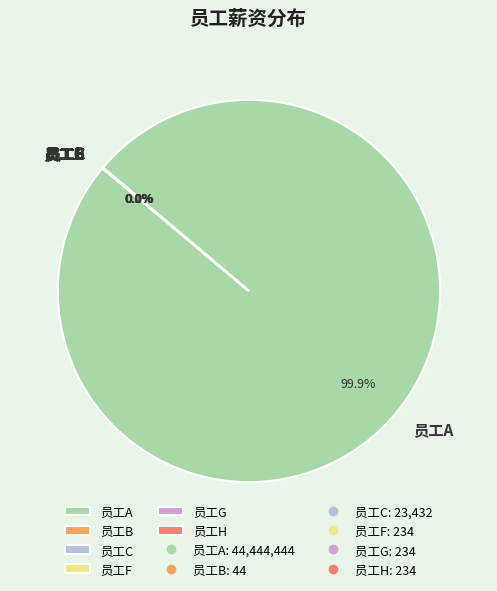

Which slice is the largest?

员工A